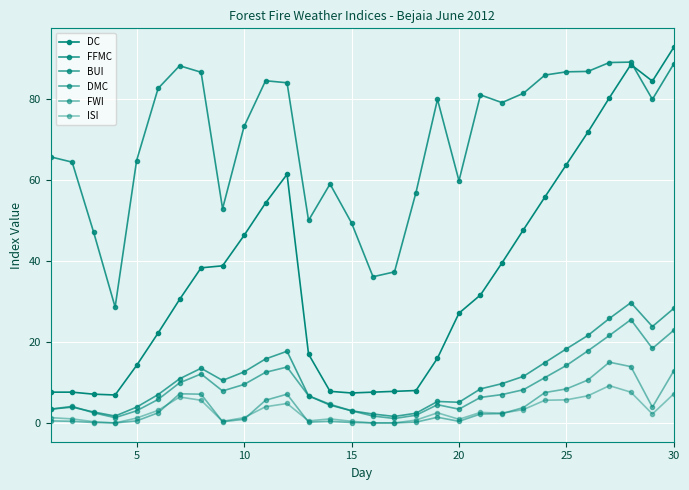

How many lines are shown in the chart?

6